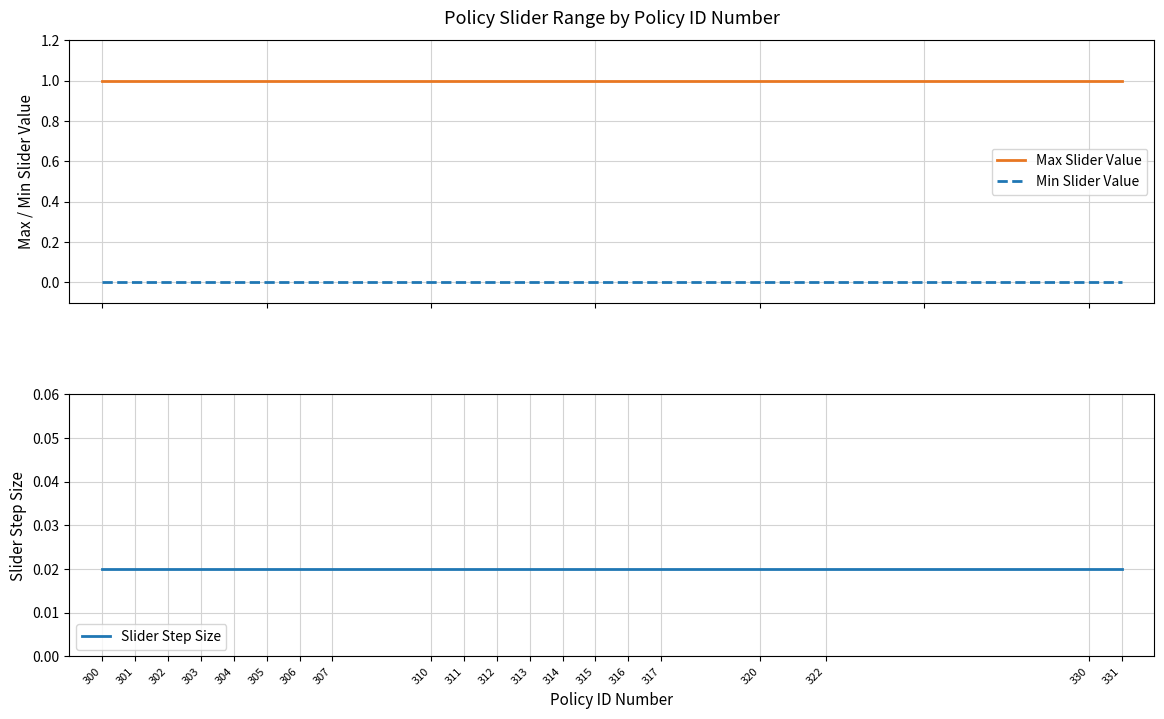

Rank the series by their maximum value, from highest to lowest.

Max Slider Value, Slider Step Size, Min Slider Value